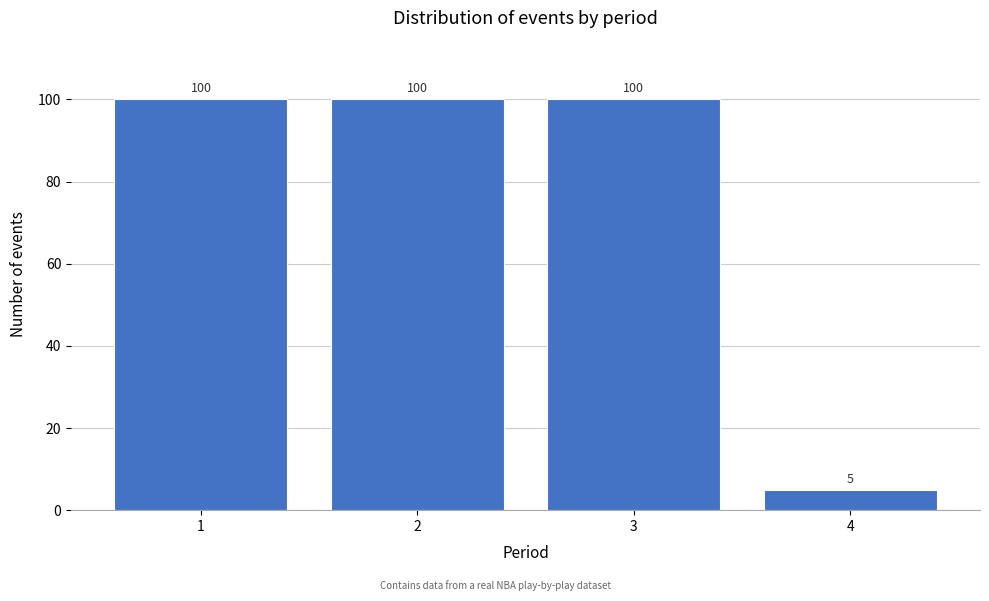

Reading left to right, transcribe all the data shown in this chart.

100	100	100	5